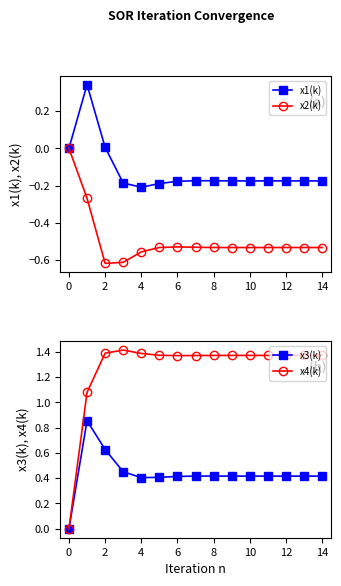

Reading right to left, list all the values displayed in this chart.

x1(k): -0.2	-0.2	-0.2	-0.2	-0.2	-0.2	-0.2	-0.2	-0.2	-0.2	-0.2	-0.2	0.0	0.3	0.0
x2(k): -0.5	-0.5	-0.5	-0.5	-0.5	-0.5	-0.5	-0.5	-0.5	-0.5	-0.6	-0.6	-0.6	-0.3	0.0
x3(k): 0.4	0.4	0.4	0.4	0.4	0.4	0.4	0.4	0.4	0.4	0.4	0.5	0.6	0.9	0.0
x4(k): 1.4	1.4	1.4	1.4	1.4	1.4	1.4	1.4	1.4	1.4	1.4	1.4	1.4	1.1	0.0